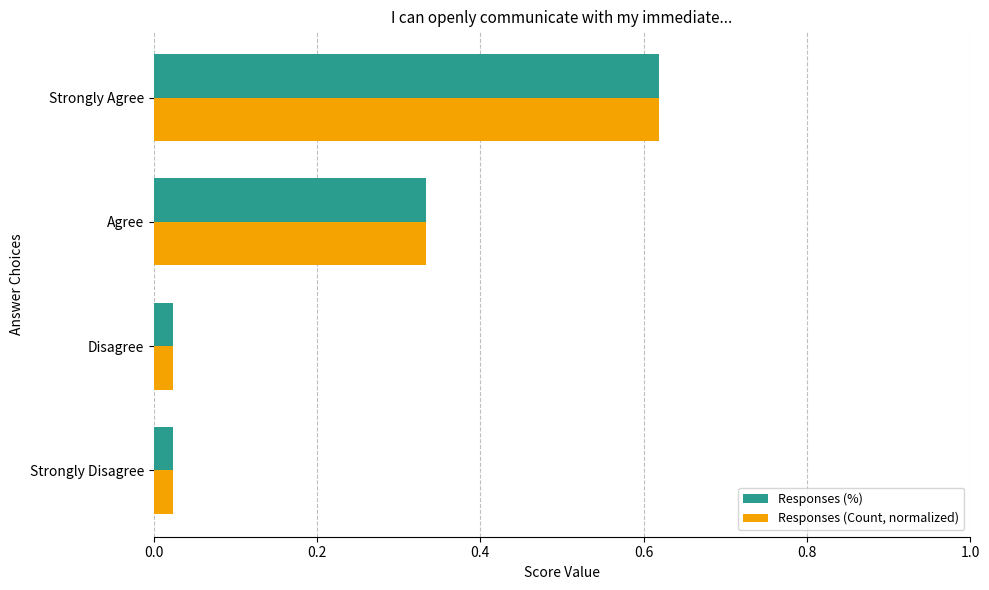

At which category is the sum across all series the highest?

Strongly Agree